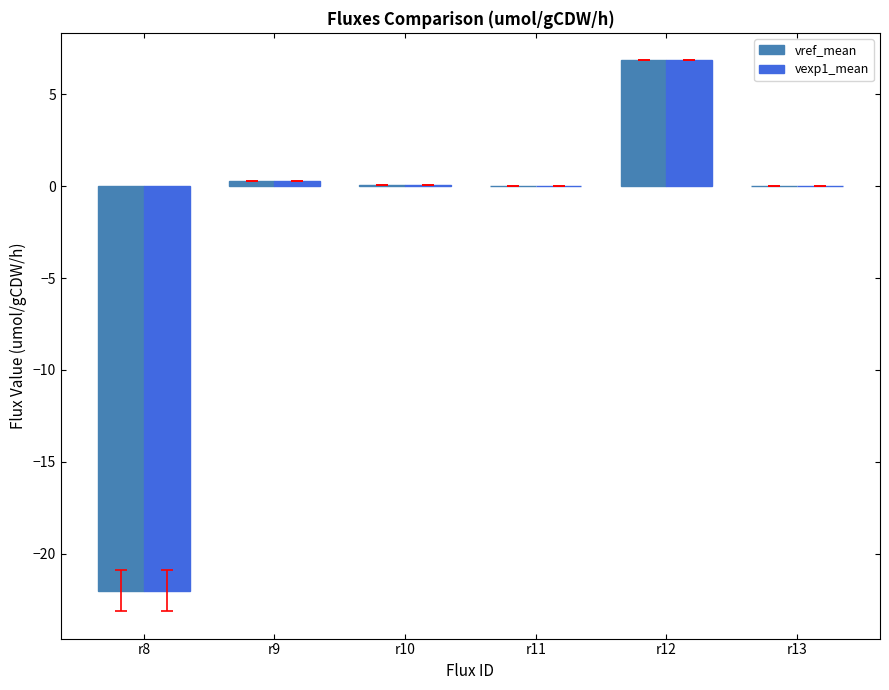

What is the maximum value for vref_mean?

6.8